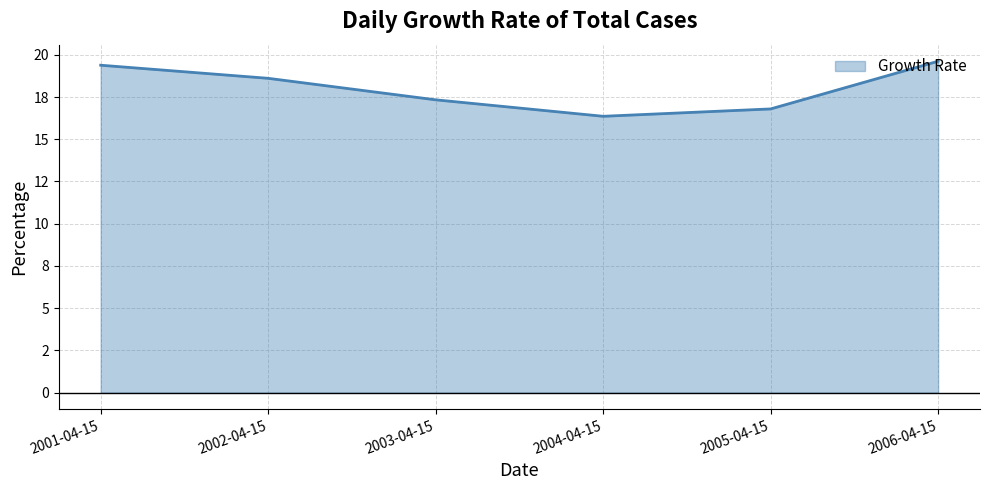

Rank the categories by value from lowest to highest.

2004-04-15, 2005-04-15, 2003-04-15, 2002-04-15, 2001-04-15, 2006-04-15